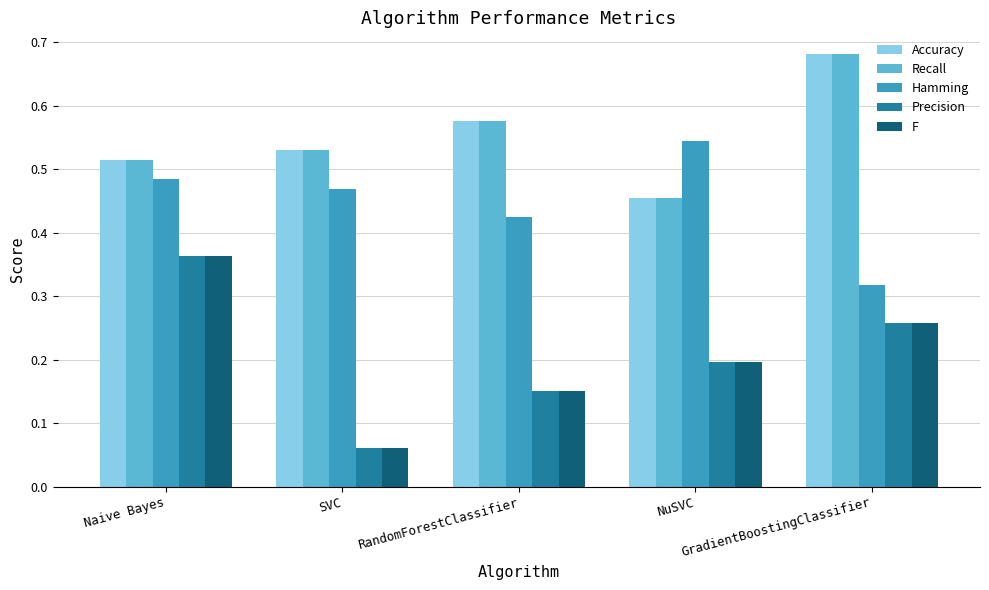

At which category is the sum across all series the highest?

Naive Bayes